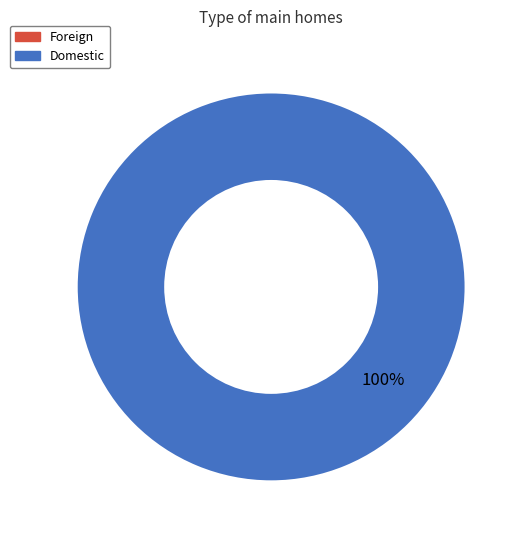

What percentage is the Domestic slice, to the nearest percent?

100%